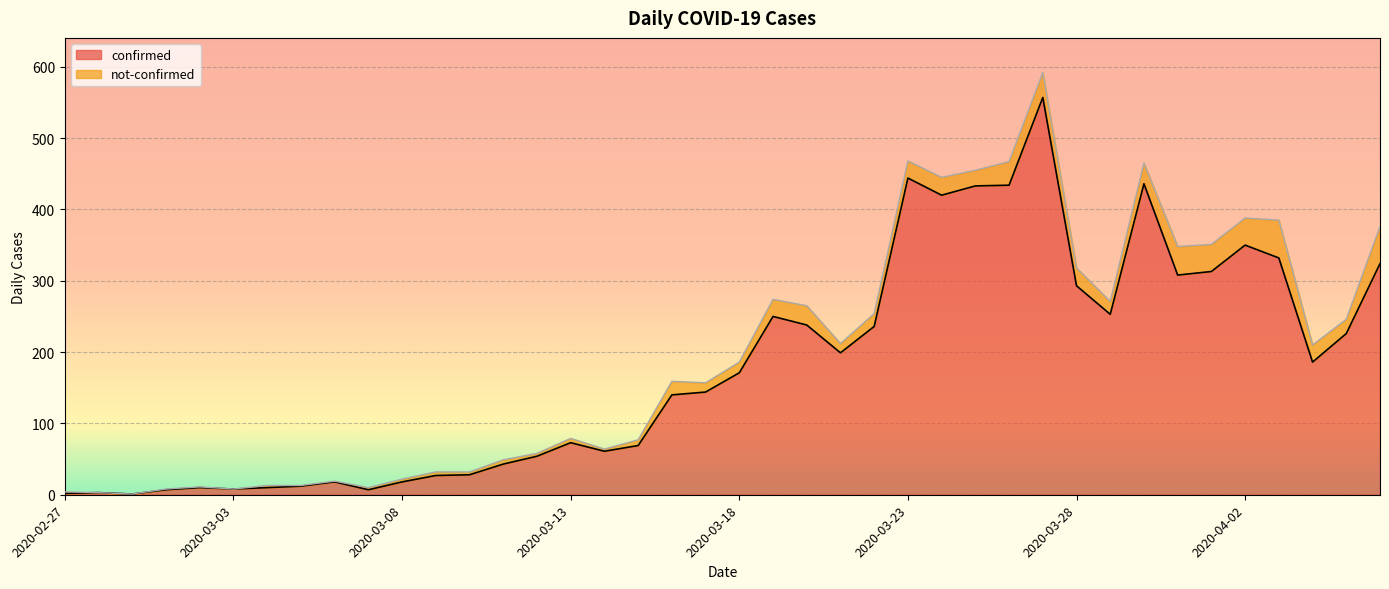

What is the label of the 10th point from the left?

2020-03-07